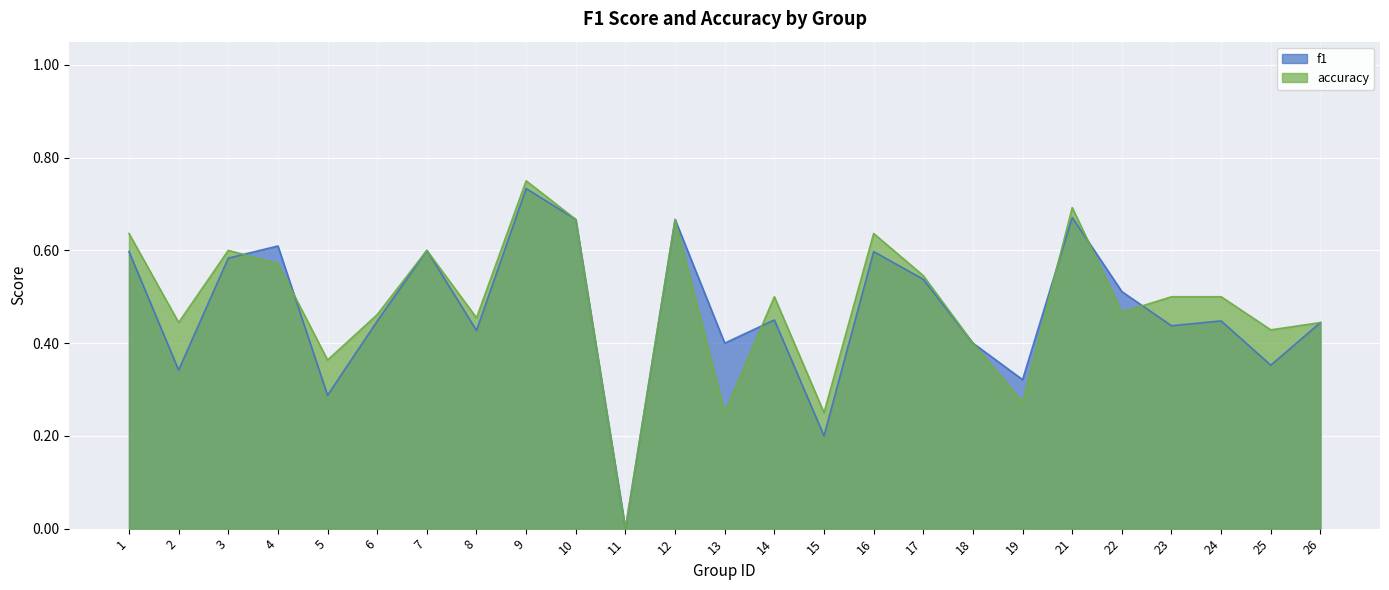

True or false: f1 and accuracy cross at least once.

True